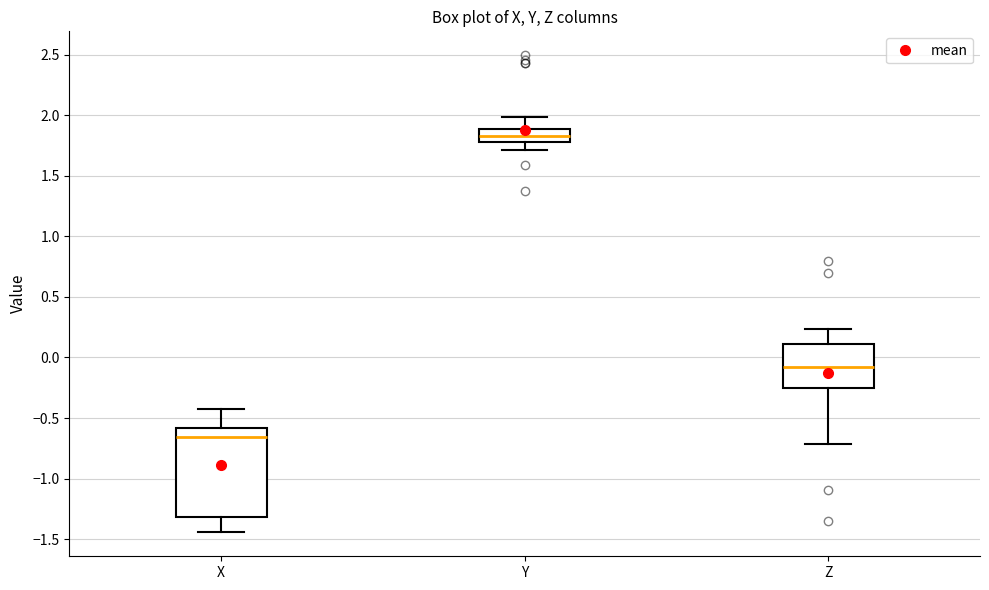

Reading left to right, transcribe this box plot: for each box, give where its median line is, the range the box spans, and where its two whiskers end, as read against the y-axis. The values are not printed on the chart, so give them approximately, as read against the axis.

X: median -0.65, box -1.30 to -0.60, whiskers -1.45 to -0.45
Y: median 1.85, box 1.80 to 1.90, whiskers 1.70 to 2.00
Z: median -0.10, box -0.25 to 0.10, whiskers -0.70 to 0.25